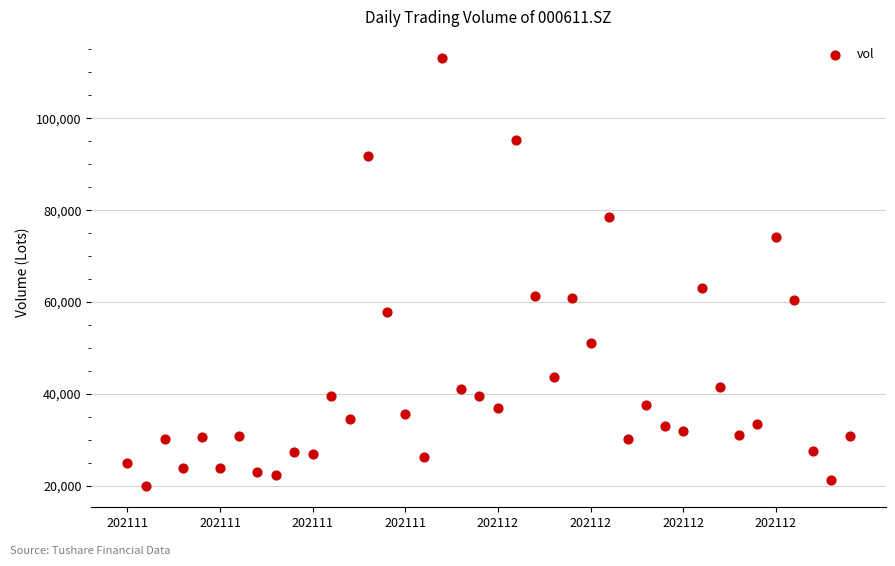

What Y value in the scatter plot is closest to 66524?

62978.9